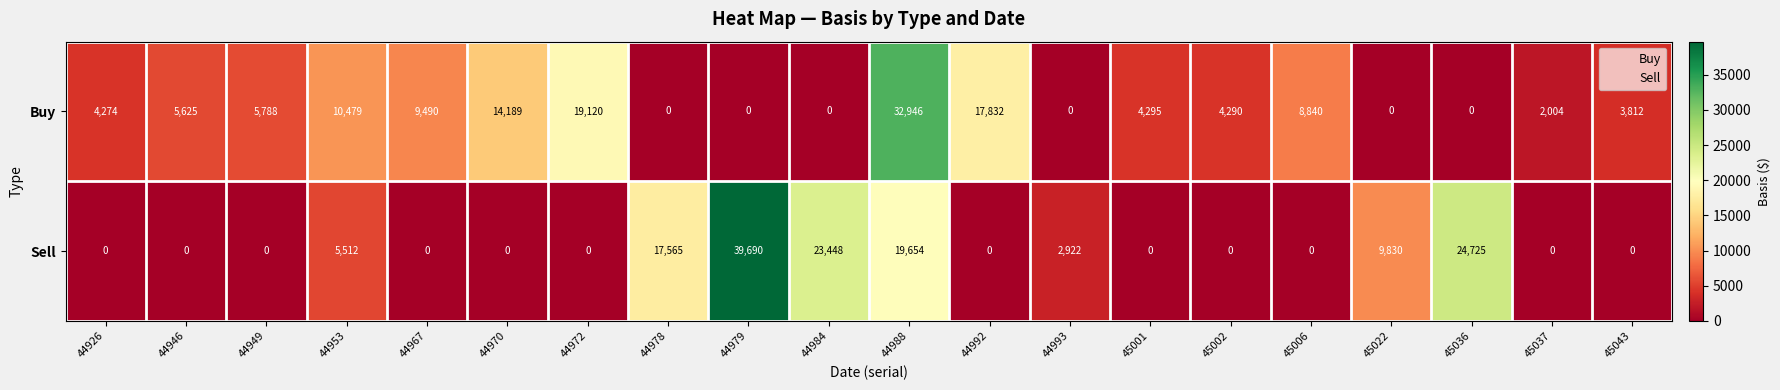

Rank the series at 44979 from highest to lowest value.

Sell, Buy